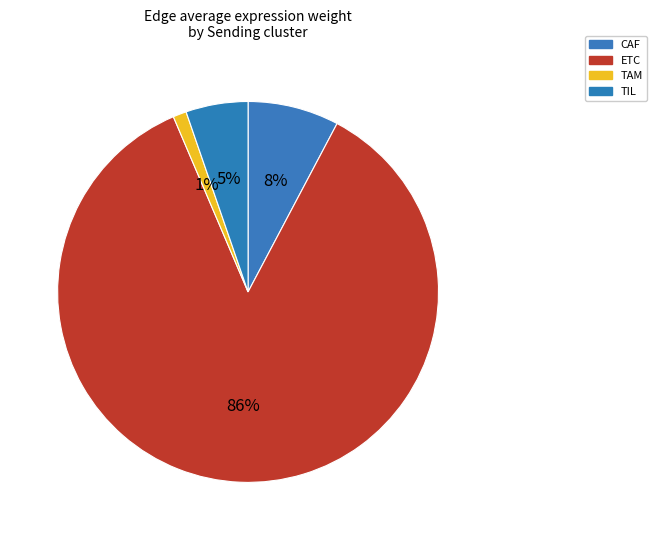

Does TIL represent more than half of the total?

No